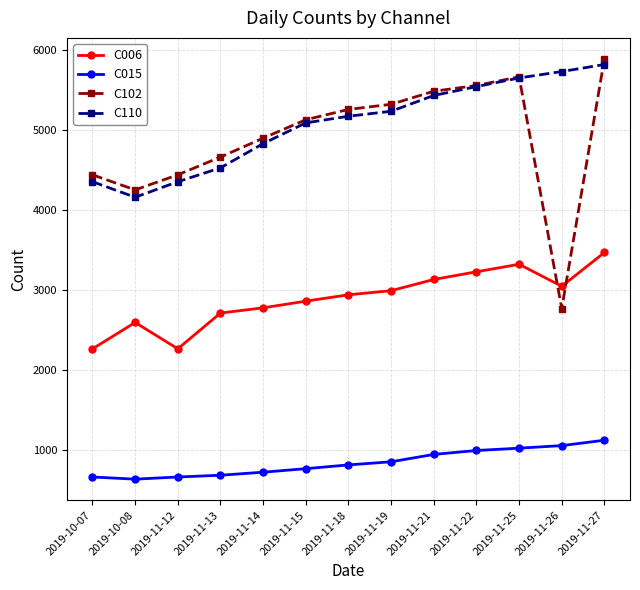

What is the sum of all C006 values?

37597